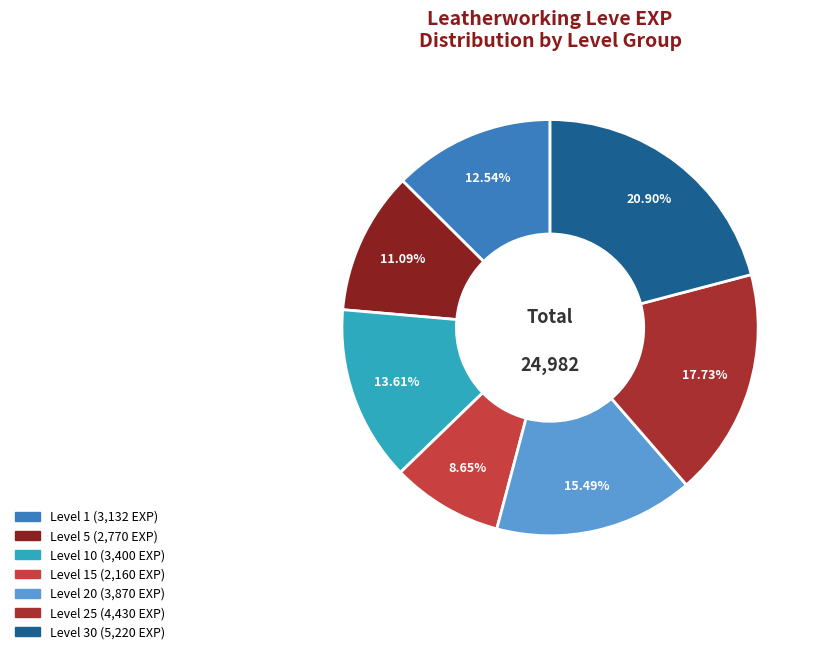

How many slices are in this pie chart?

7